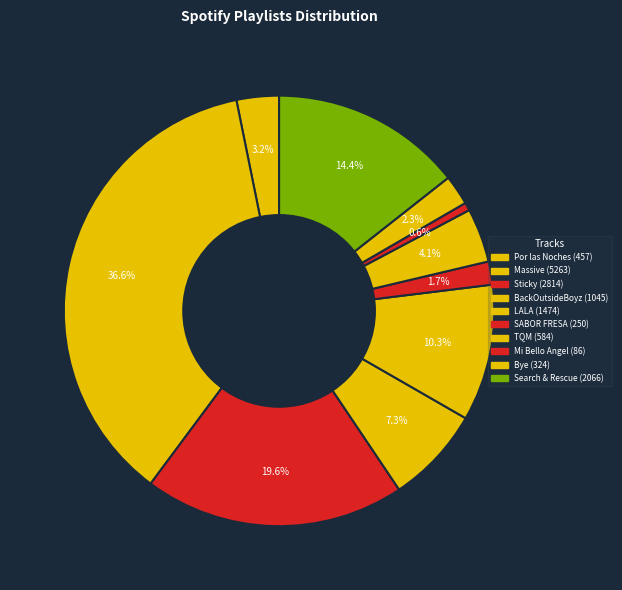

How many segments does this pie chart have?

10